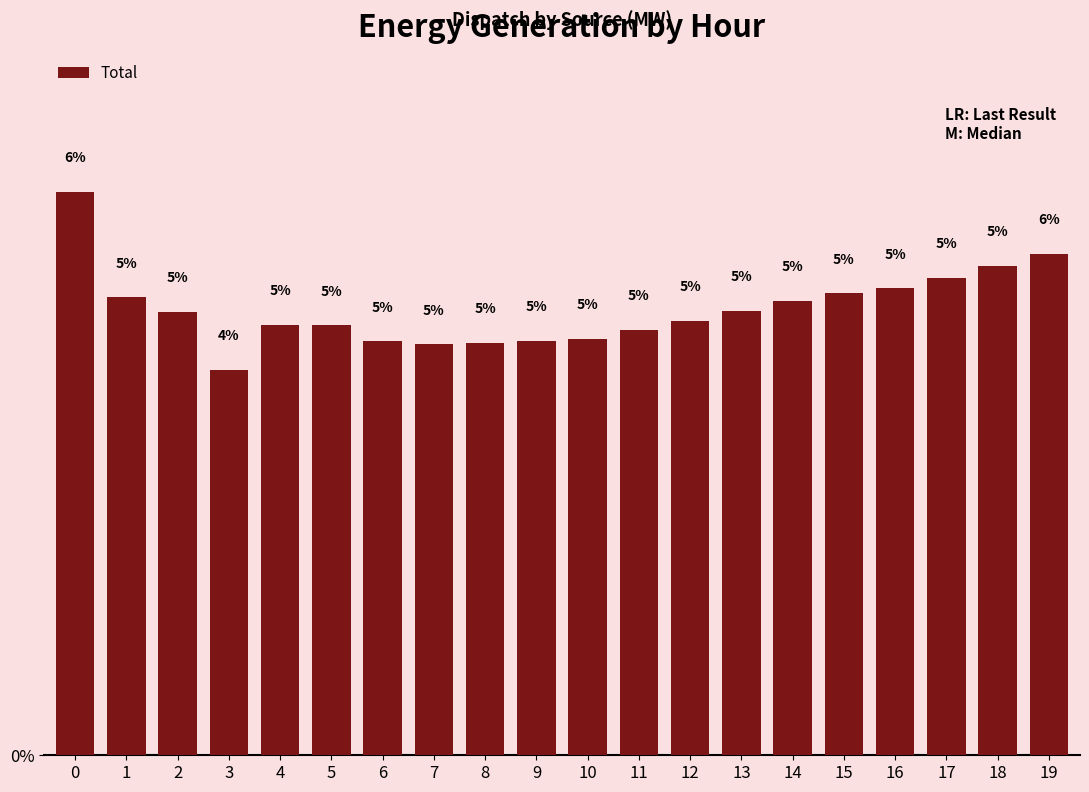

Are the bars grouped side by side (vs. stacked)?

No